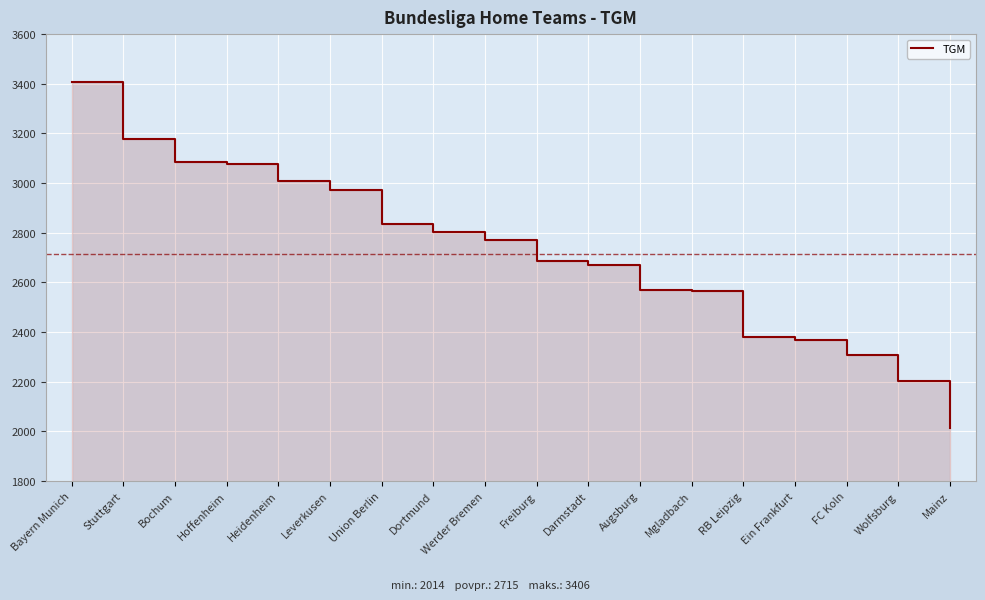

Rank the categories by value from lowest to highest.

Mainz, Wolfsburg, FC Koln, Ein Frankfurt, RB Leipzig, Mgladbach, Augsburg, Darmstadt, Freiburg, Werder Bremen, Dortmund, Union Berlin, Leverkusen, Heidenheim, Hoffenheim, Bochum, Stuttgart, Bayern Munich